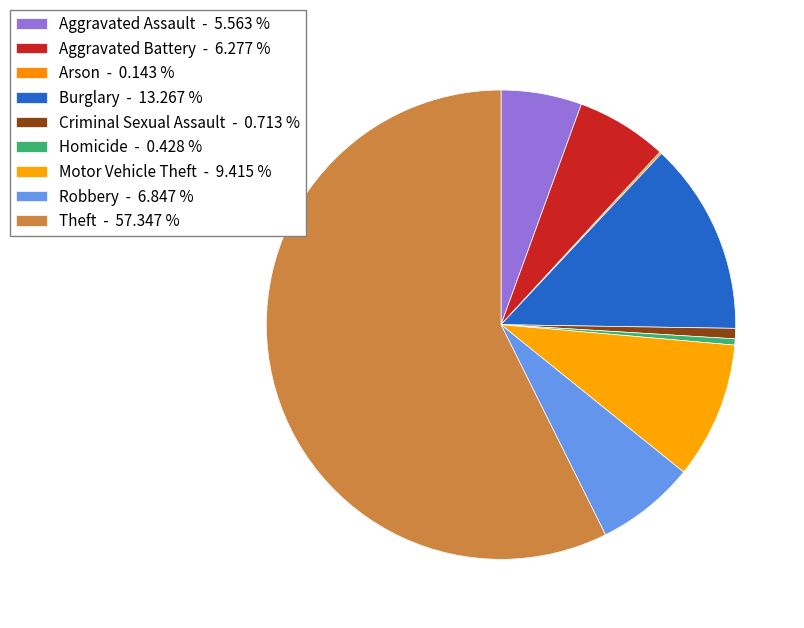

Is there a majority slice in this chart?

Yes